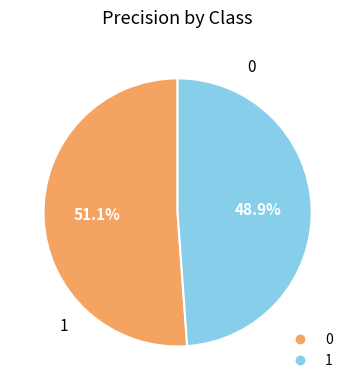

To the nearest percent, what is the difference between the 1 and 0 slice percentages?

2%